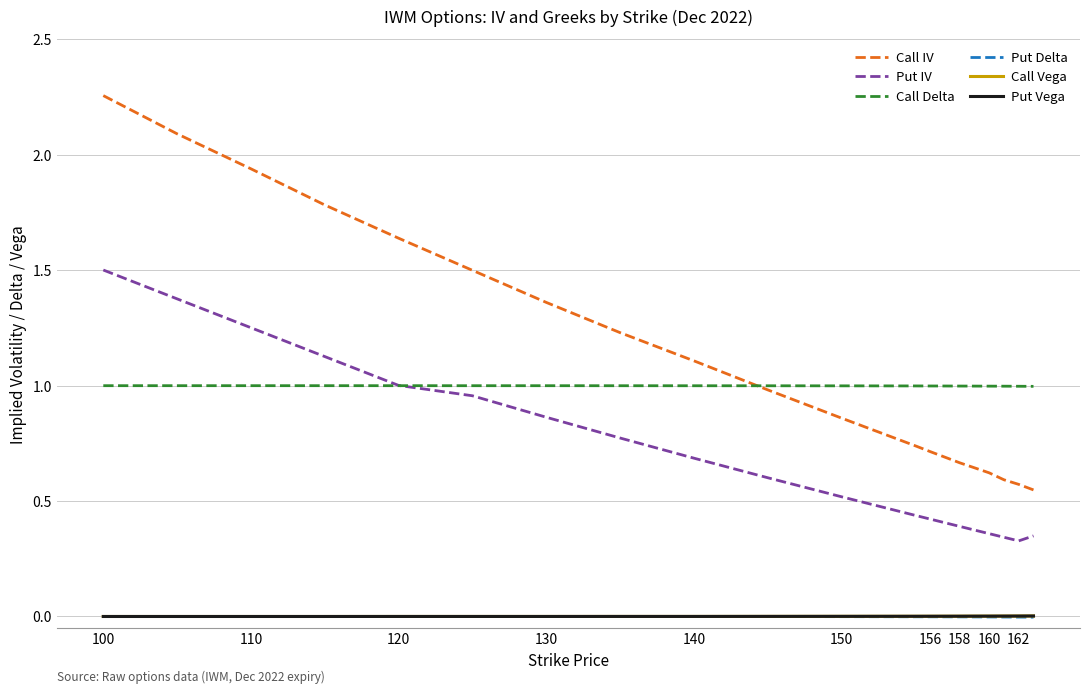

At which category does the chart reach its peak across all series?

100